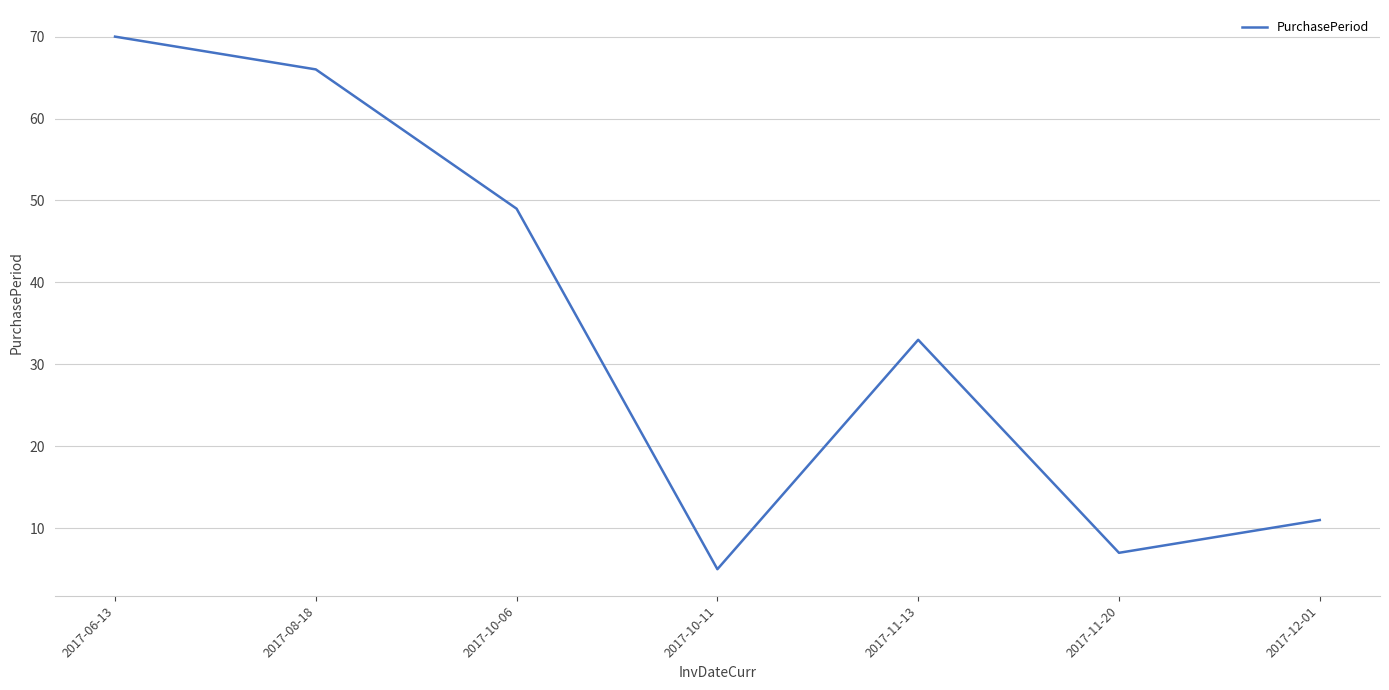

Reading right to left, what are all the values shown in this chart?

2017-12-01=11	2017-11-20=7	2017-11-13=33	2017-10-11=5	2017-10-06=49	2017-08-18=66	2017-06-13=70